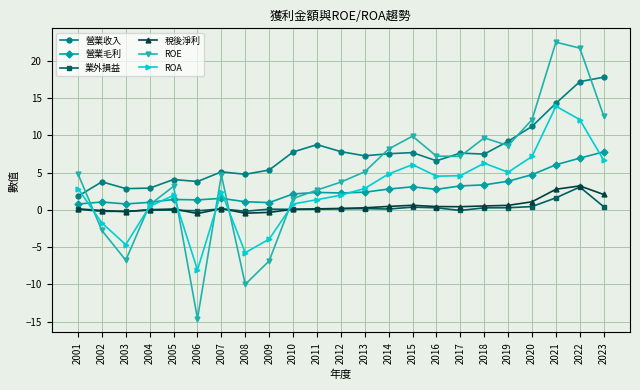

Which series ends up on top after the final intersection of 營業毛利 and ROE?

ROE